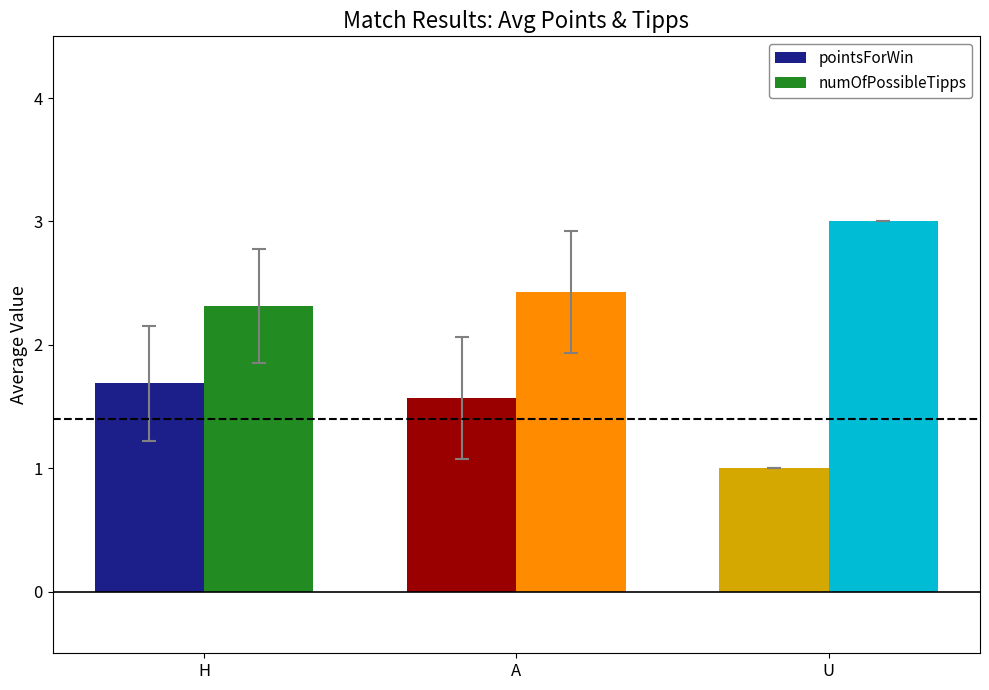

What is the value of the pointsForWin bar at the 1st from the left?

1.7